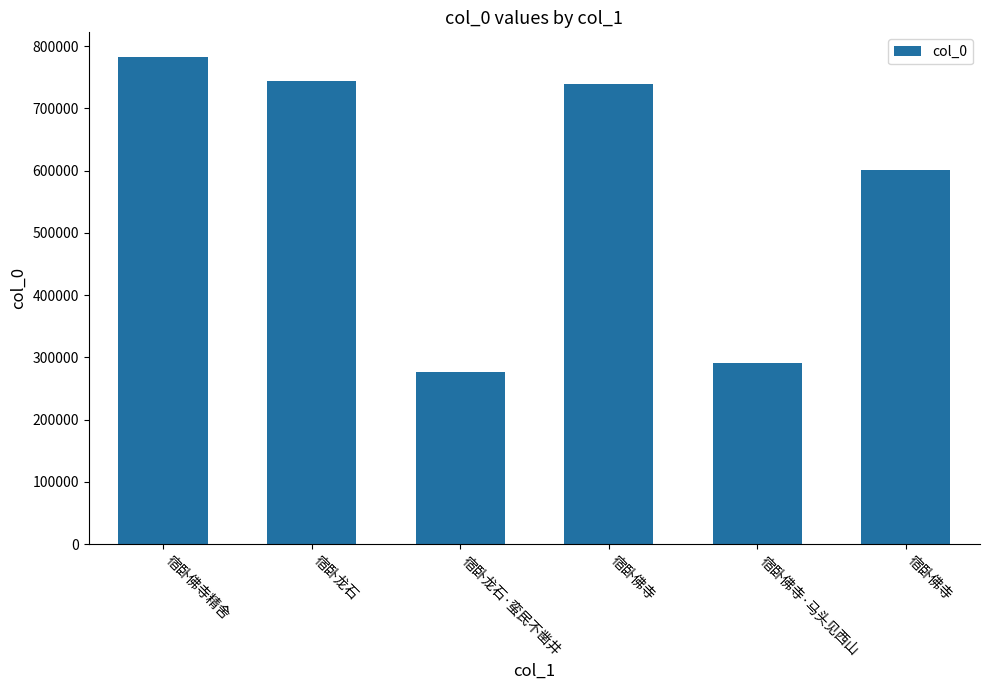

Read the value at 宿卧佛寺, to the nearest 10.

600340